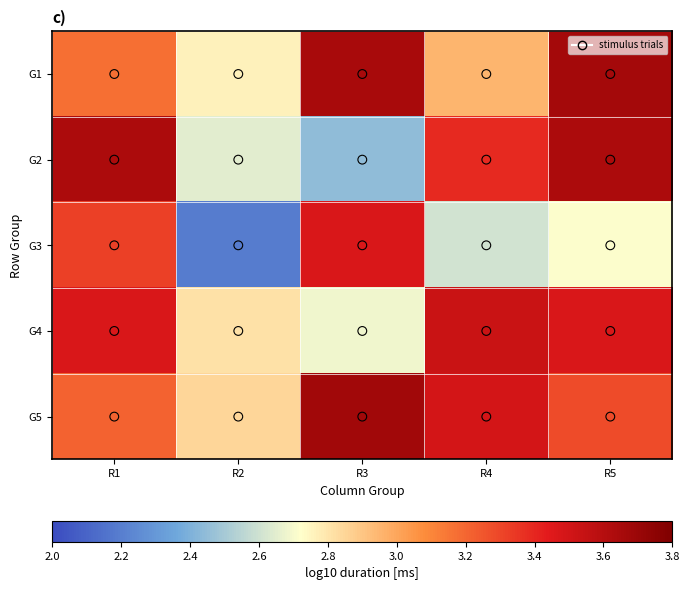

What is the total value across all series at R3?

15.9